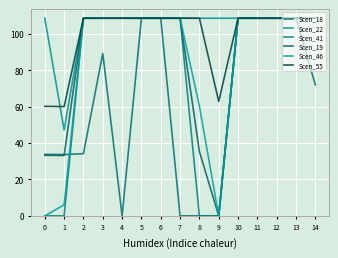

How many times do Scen_18 and Scen_19 cross each other?

1